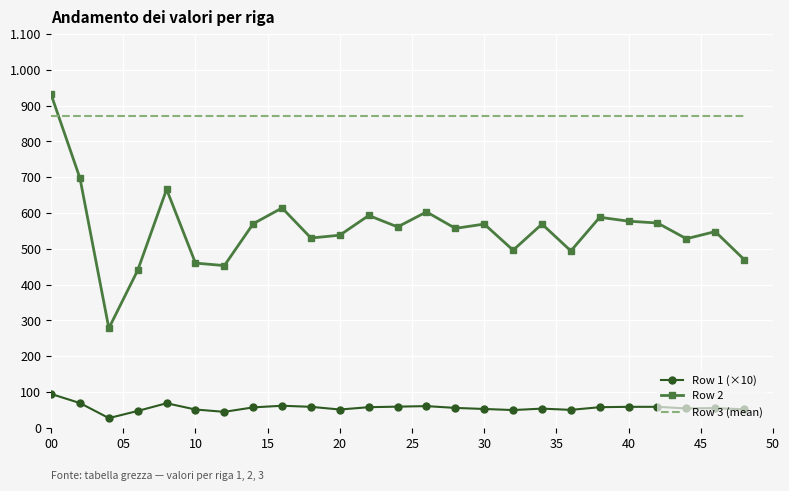

Rank the series by their average value, from lowest to highest.

Row 1 (×10), Row 2, Row 3 (mean)